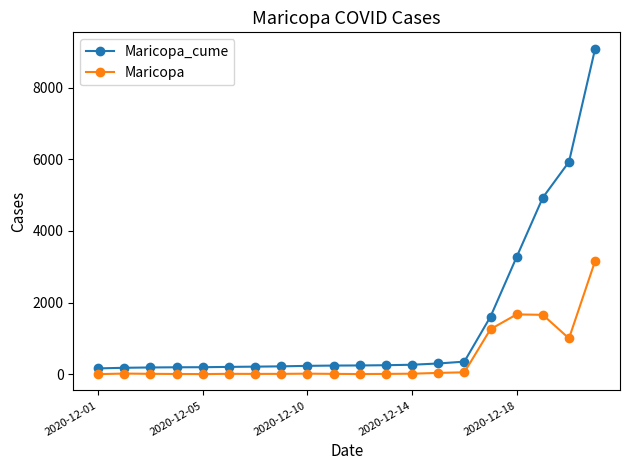

How many lines are shown in the chart?

2